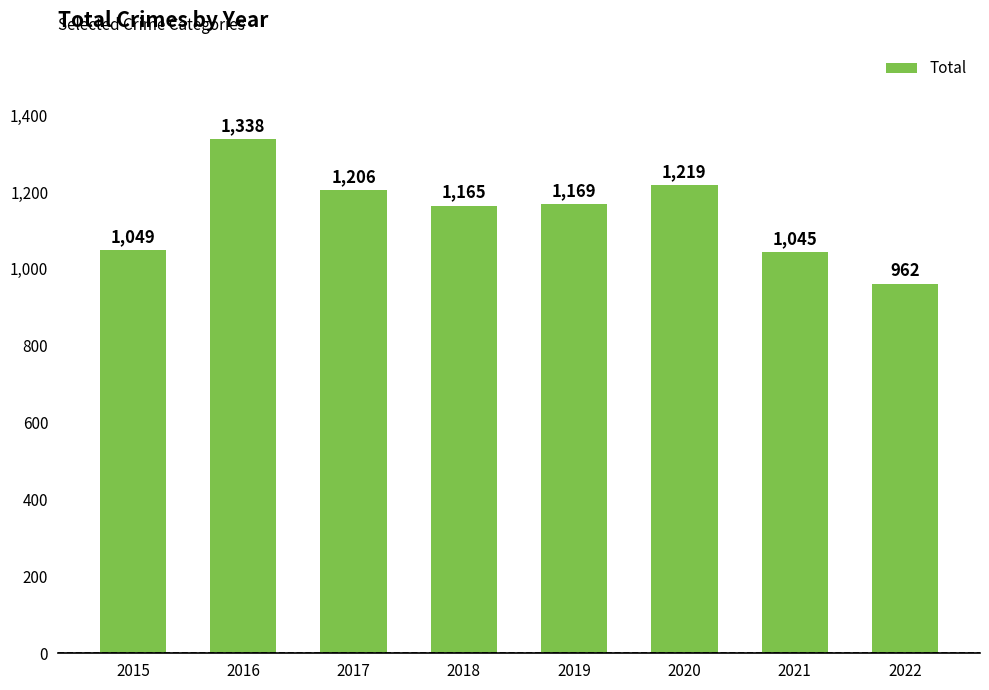

How many distinct data groups are displayed?

1